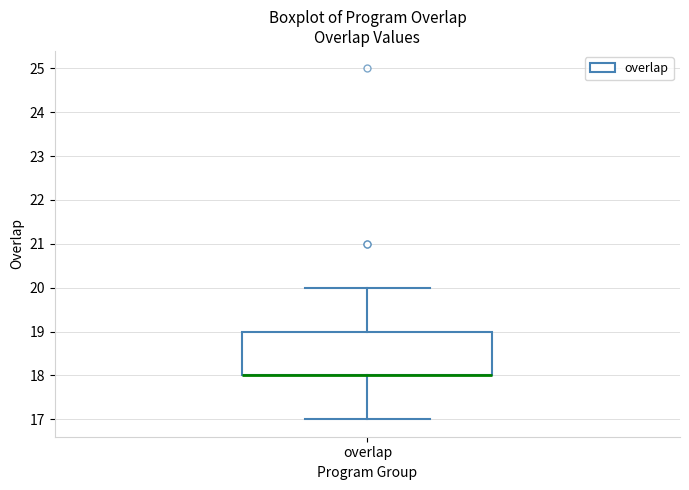

Where is the lower edge of the box for overlap on the y-axis? The values are not printed on the chart, so give them approximately, as read against the axis.

18